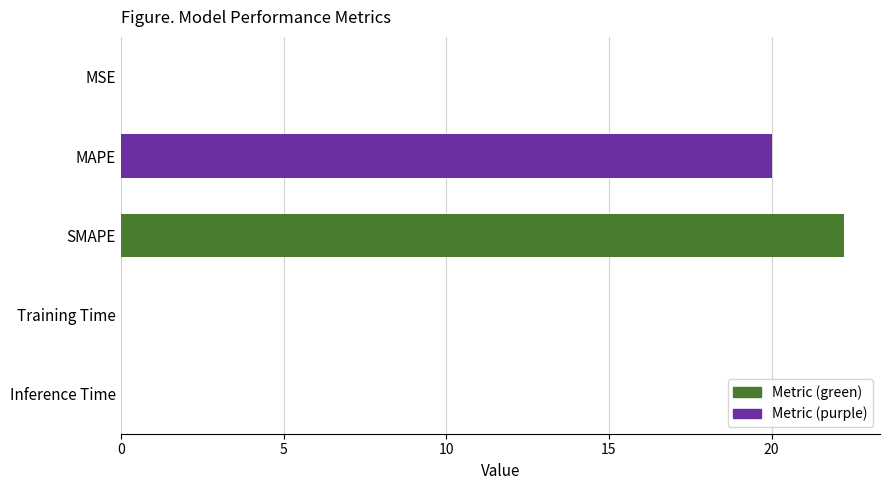

Which has a higher value, Training Time or SMAPE?

SMAPE